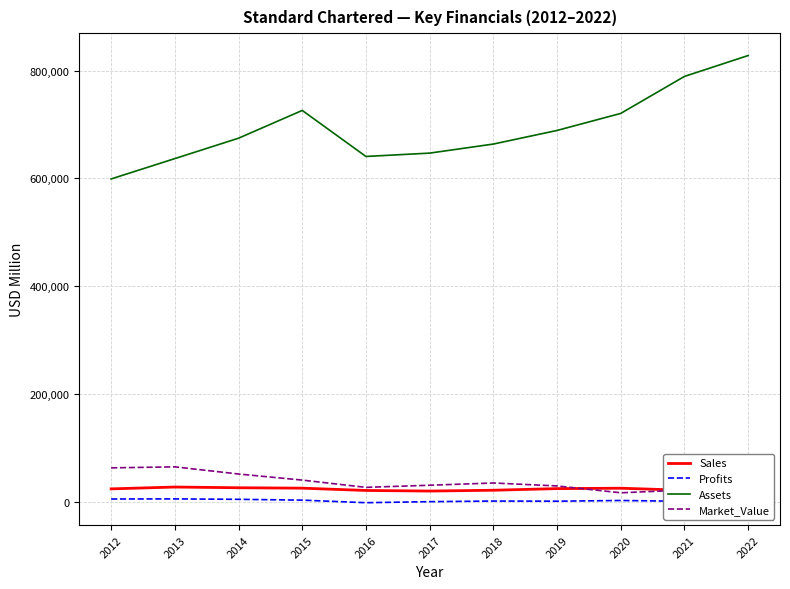

Which category has the lowest value in the Sales series?

2022